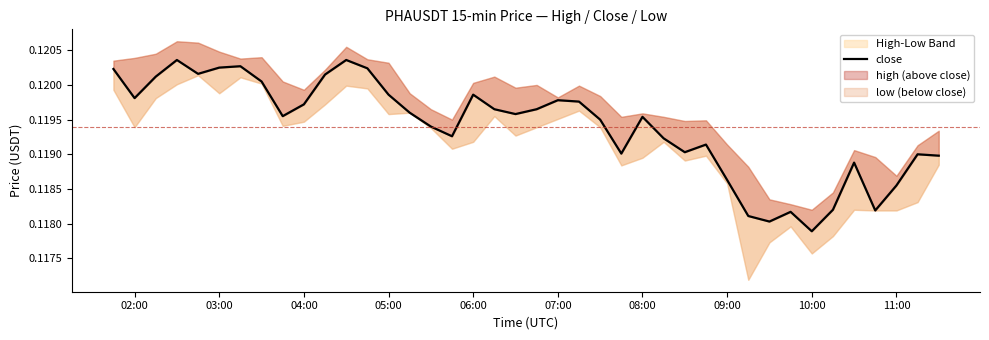

True or false: the data has more than 1 interior local peaks.

True